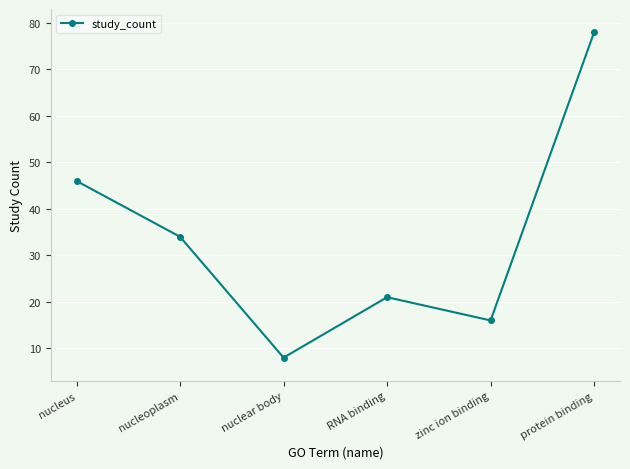

Rank the categories by value from lowest to highest.

nuclear body, zinc ion binding, RNA binding, nucleoplasm, nucleus, protein binding